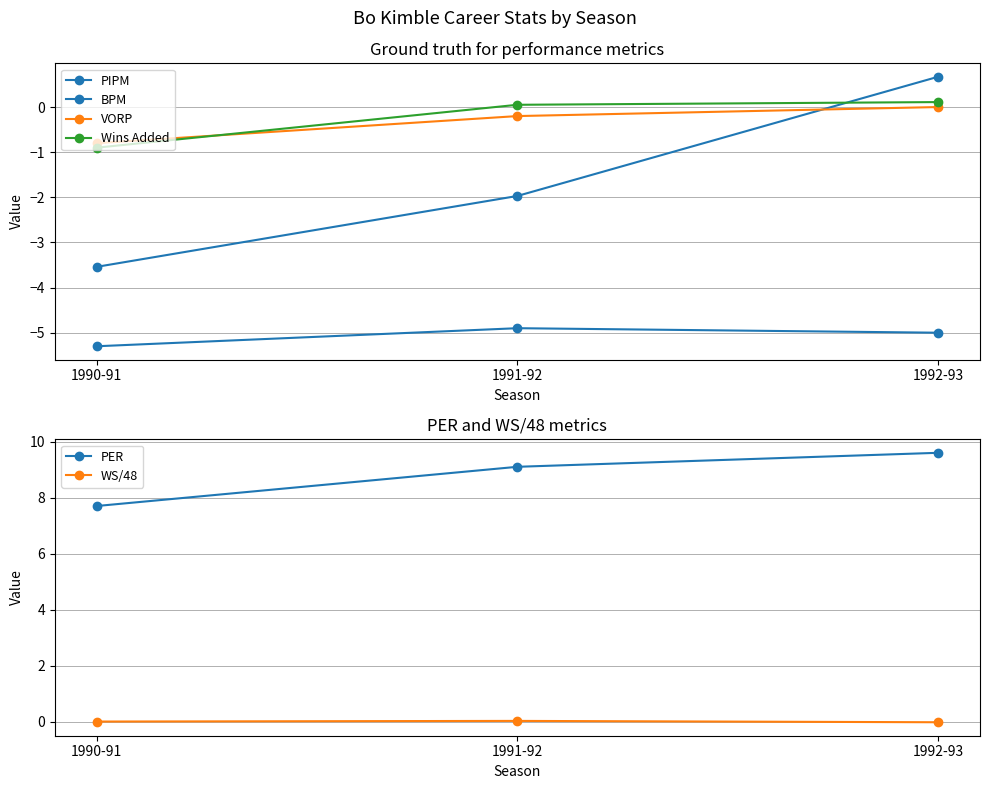

How many data points in Wins Added are above 0?

2